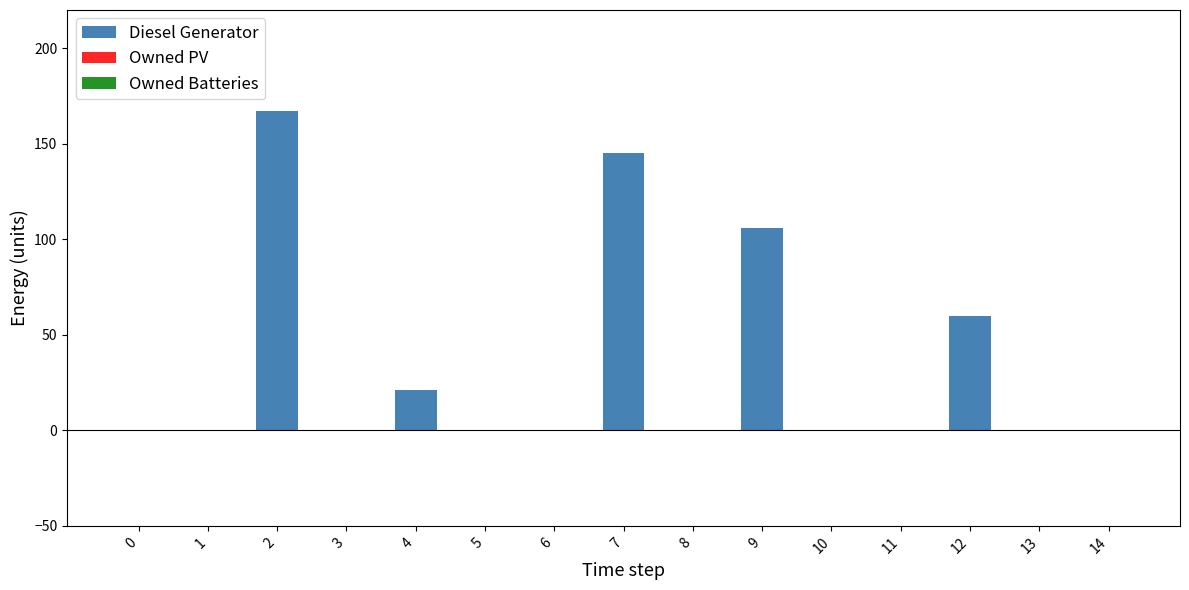

Reading left to right, extract all data points from this chart.

0=0	1=0	2=167	3=0	4=21	5=0	6=0	7=145	8=0	9=106	10=0	11=0	12=60	13=0	14=0